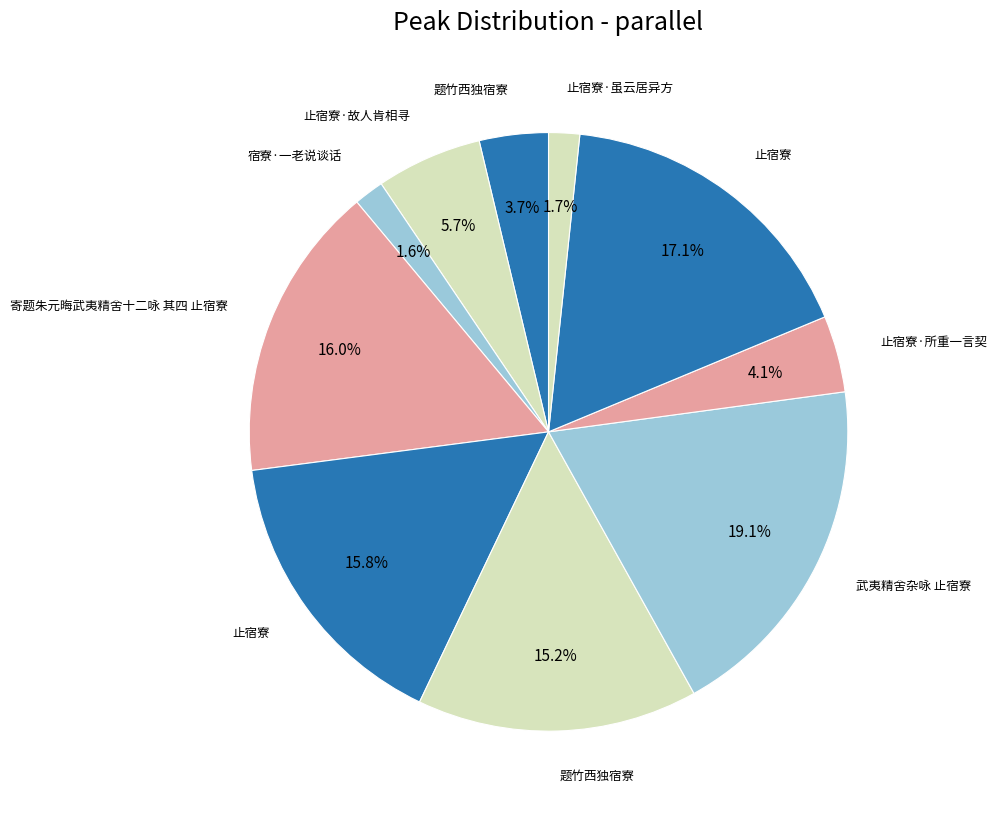

Count the number of slices in the pie.

10